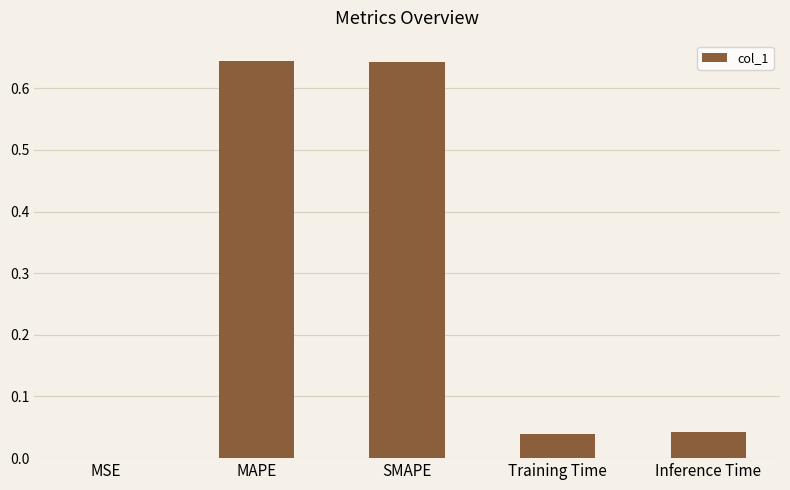

Are the bars horizontal?

No